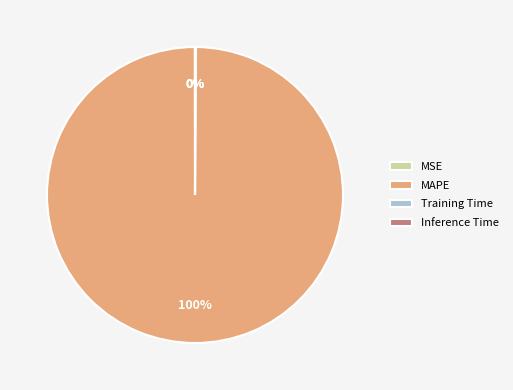

The MAPE slice represents 100% of the pie. True or false?

True